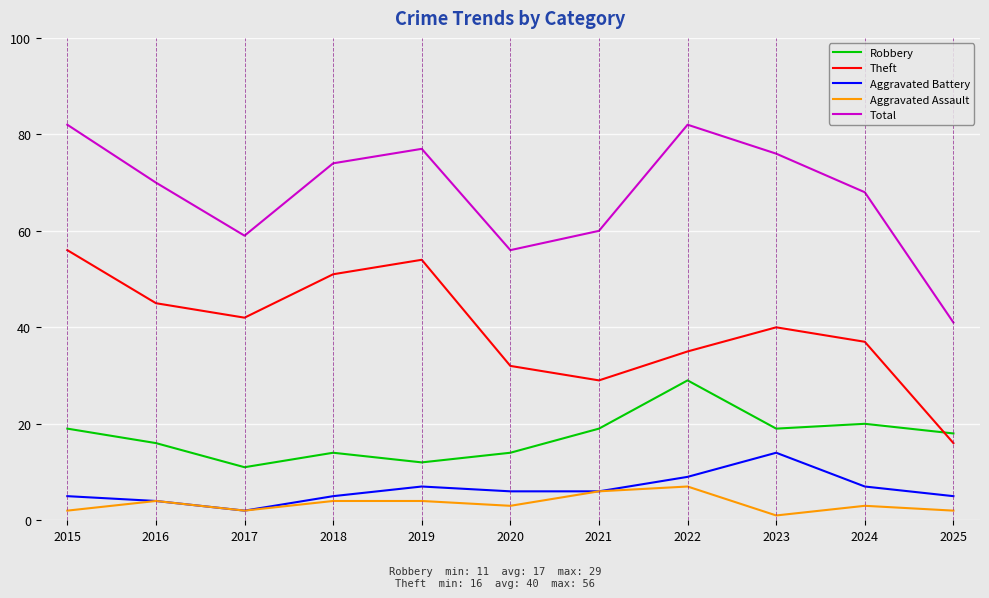

Is it true that Aggravated Battery equals 5 at 2015?

True